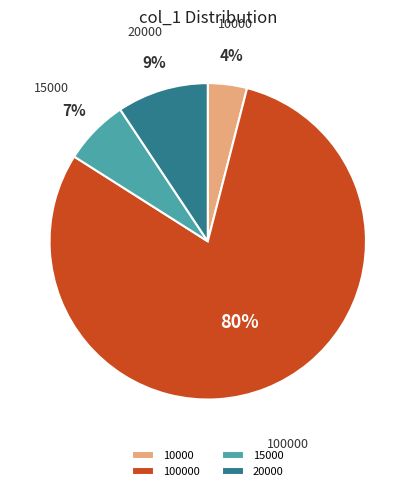

Which slice is the smallest?

10000